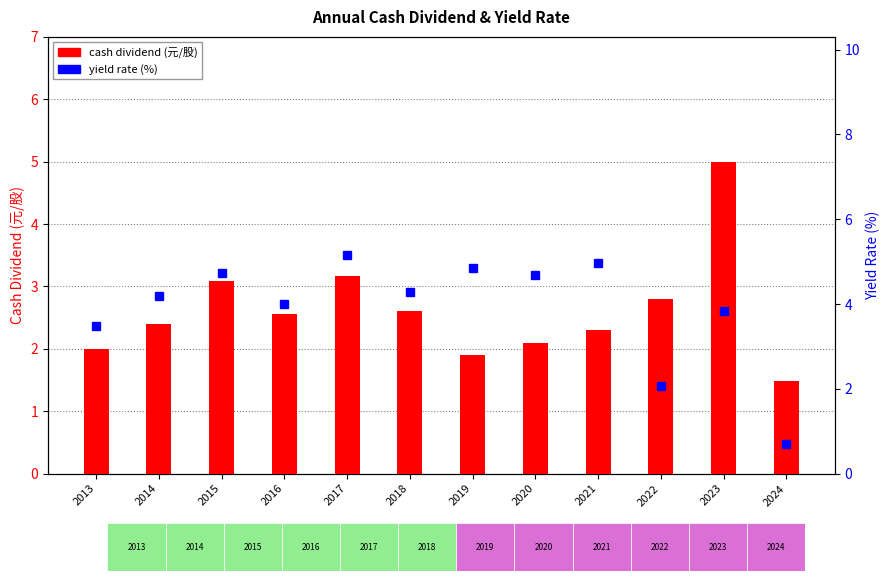

At which label does yield rate (%) reach its peak?

2017